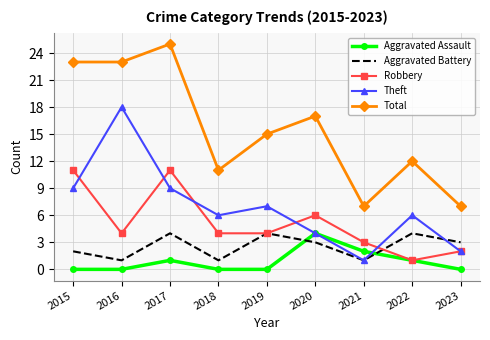

True or false: Robbery has more than 2 interior local peaks.

False